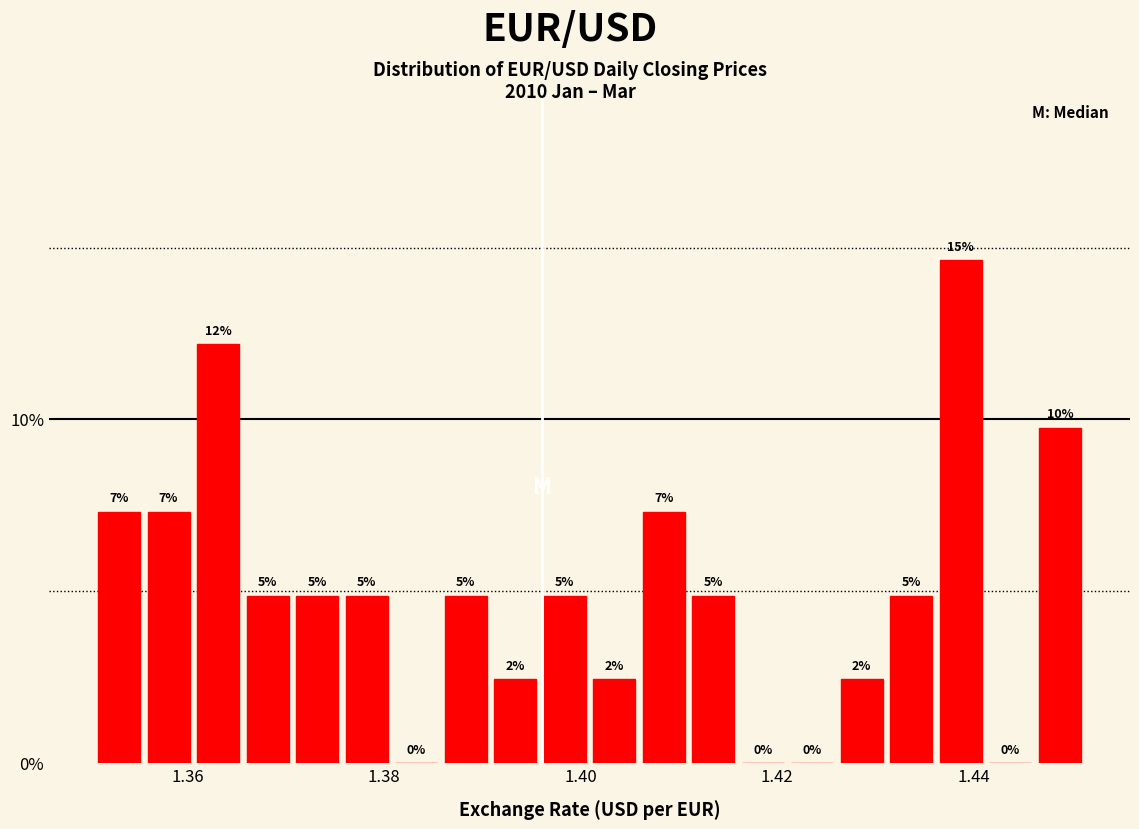

Read against the x-axis, roughly where is the centre of the tallest bar?

1.438